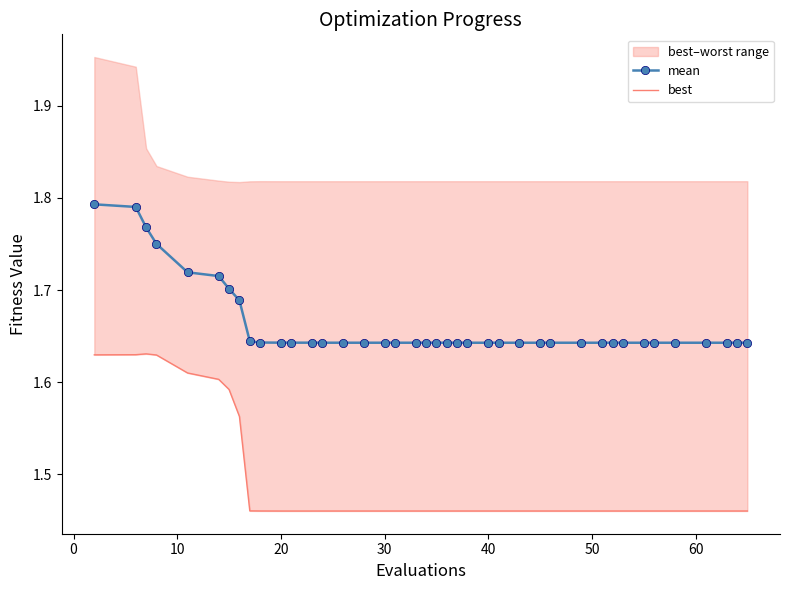

How many mean values are between 1 and 2?

40